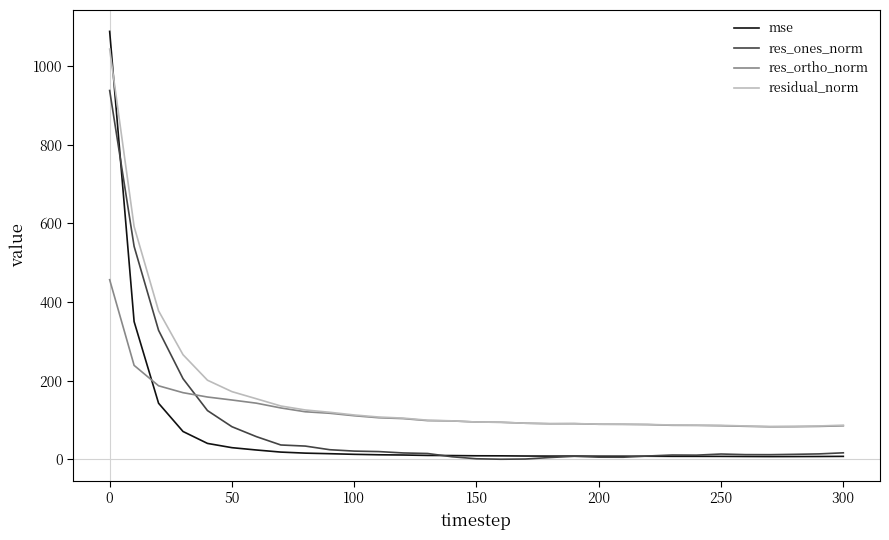

How many lines are shown in the chart?

4